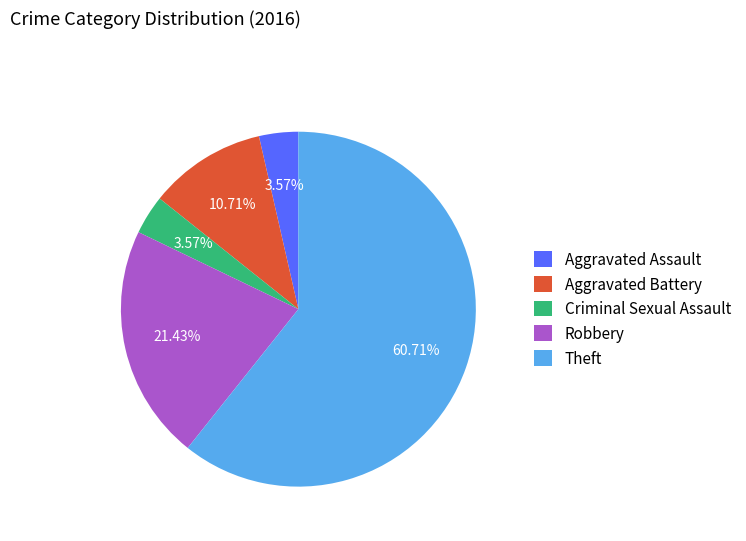

How many slices are in this pie chart?

5